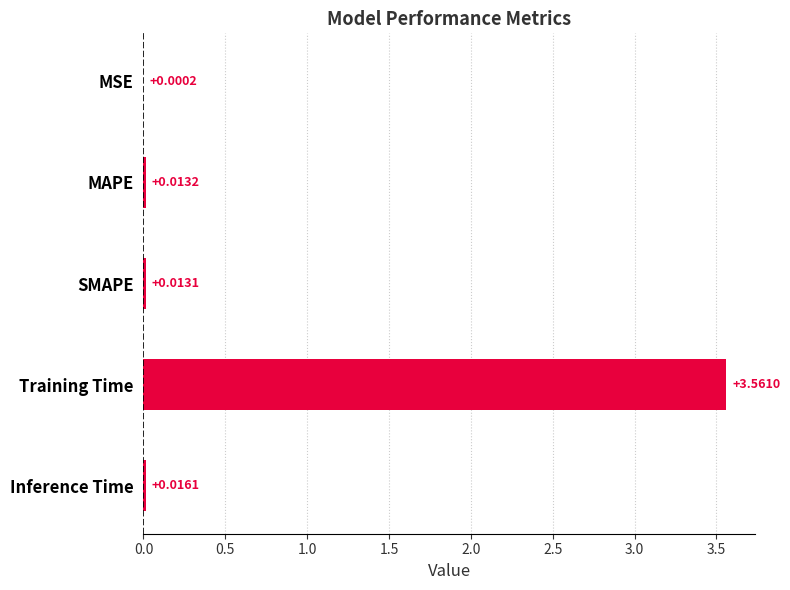

At which label is the value closest to 1?

Inference Time